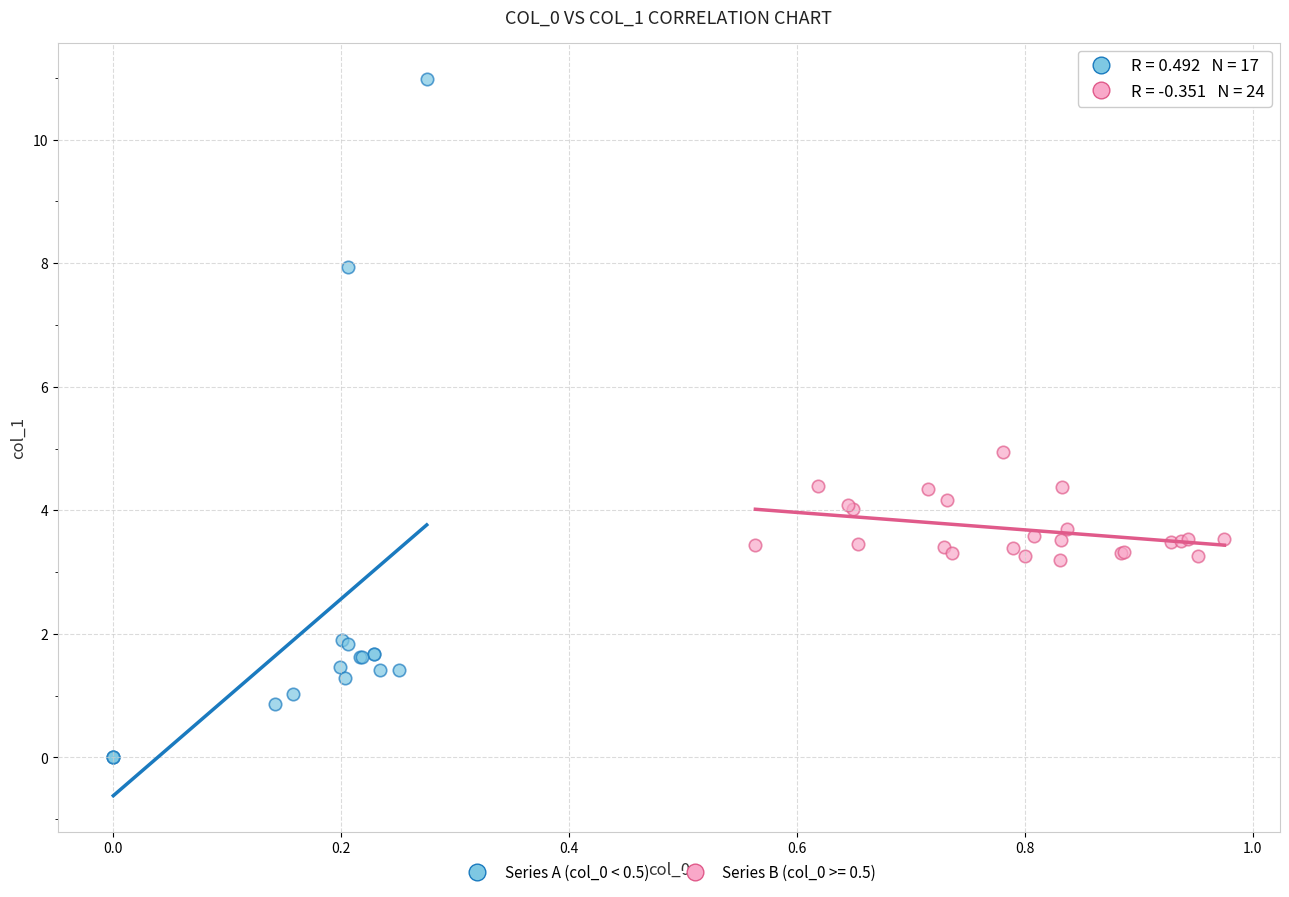

Which series contains the lowest Y value?

Series A (col_0 < 0.5)